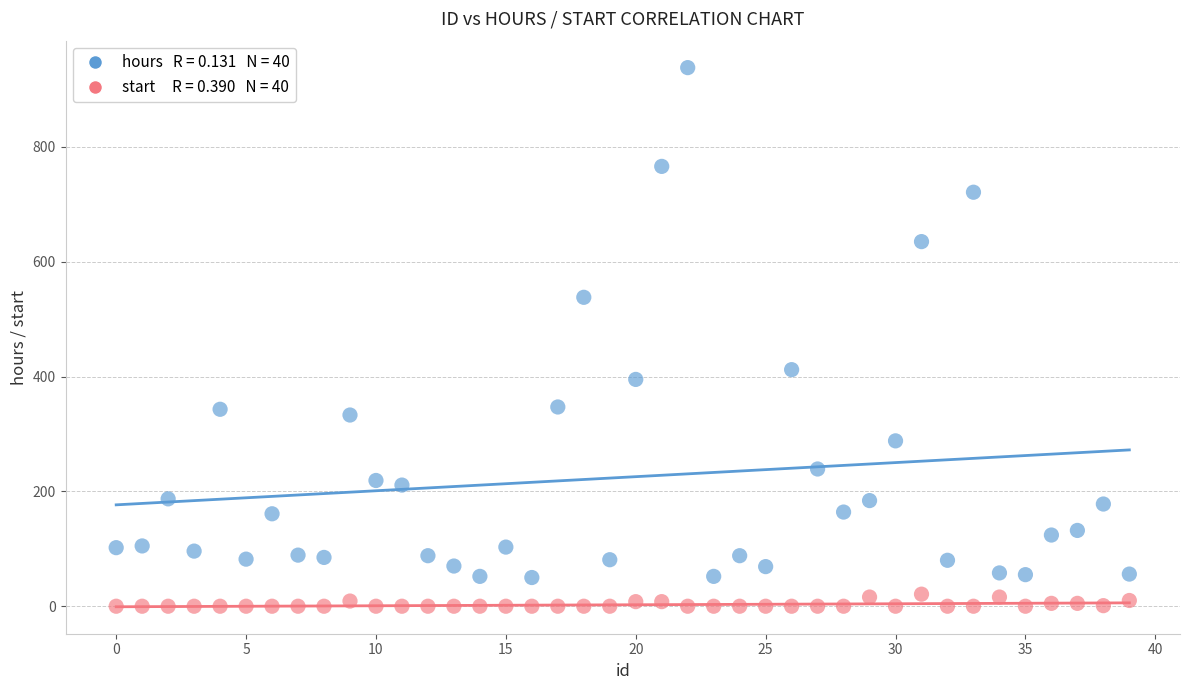

Across all series, what Y value is closest to 469?

412